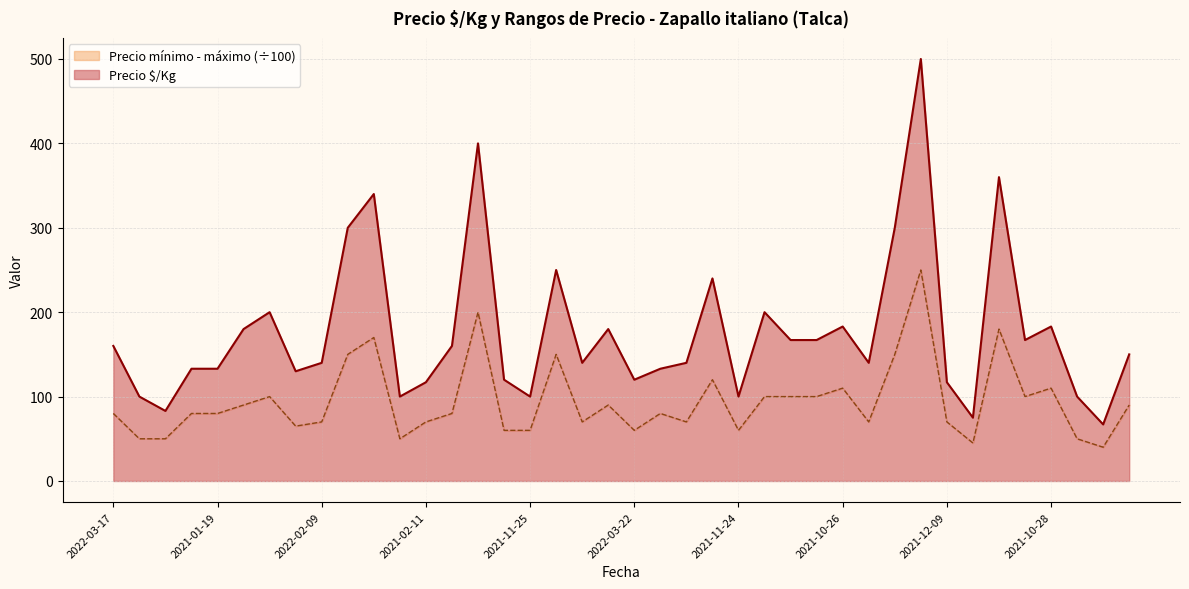

What is the minimum value shown in the chart?

40